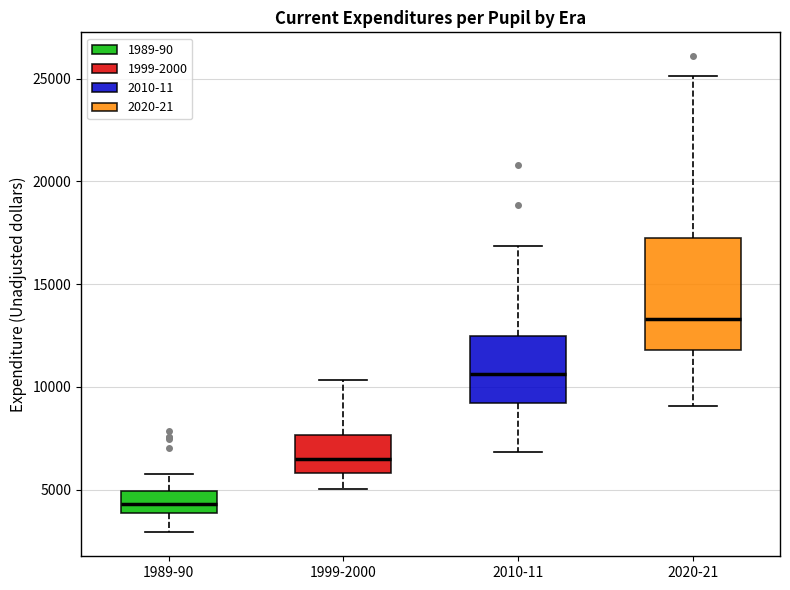

Which box is the tallest, from its lower edge to its upper edge?

2020-21